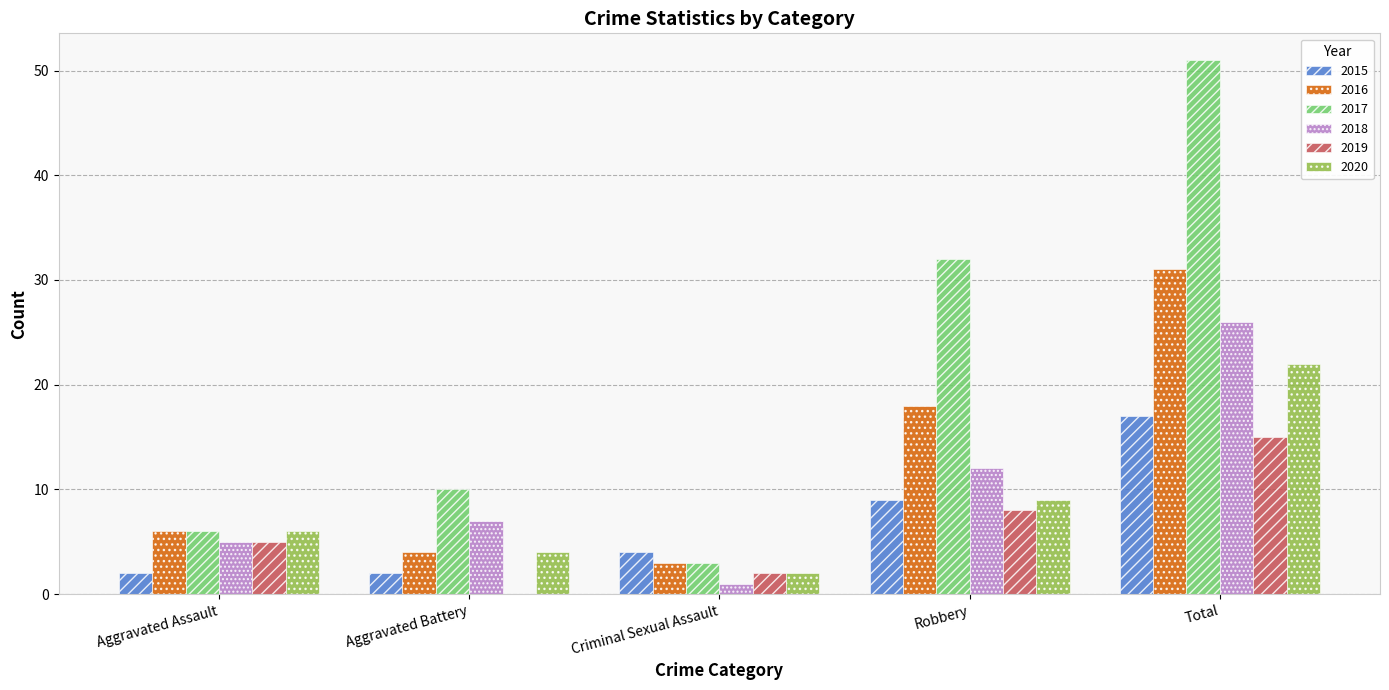

What is the approximate value of 2017 at Aggravated Assault?

6